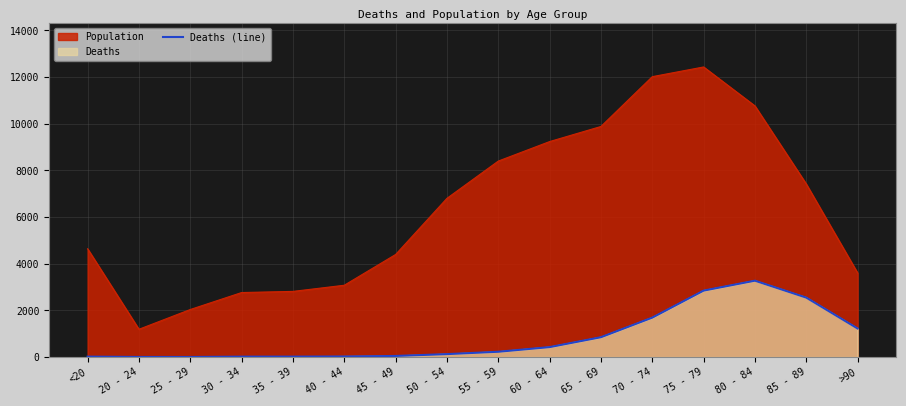

What is the difference between the maximum and minimum values?

3270